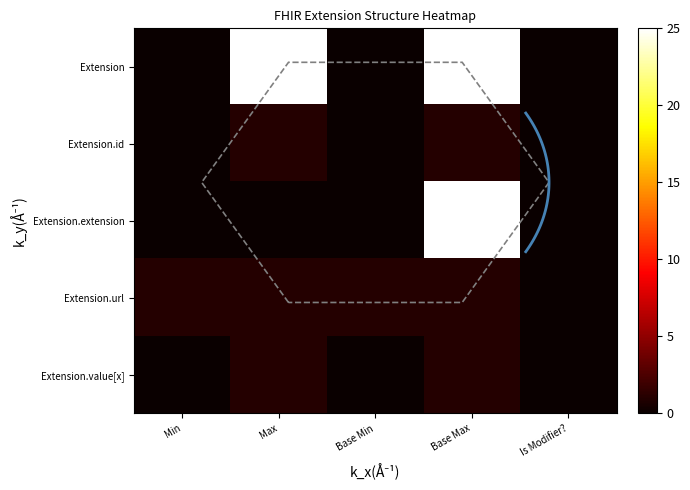

Which series has the largest total across all categories?

Extension